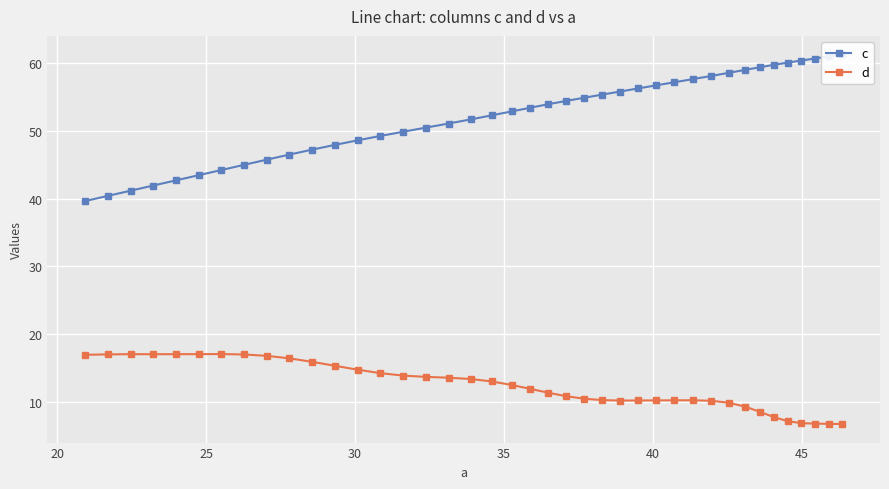

What is the value of the d point at the 9th from the left?

16.8